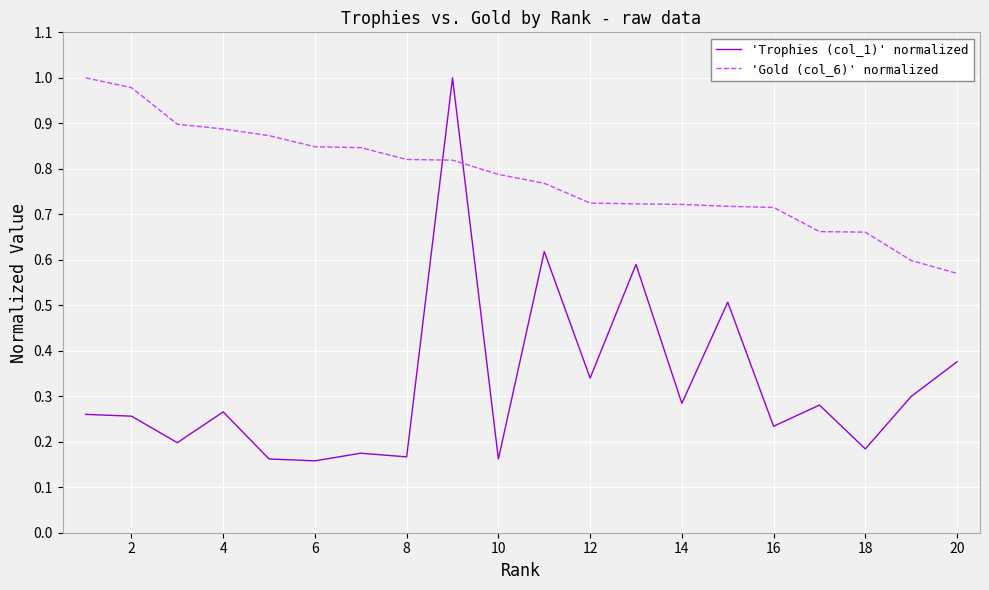

List the series in order of their overall mean, lowest first.

'Trophies (col_1)' normalized, 'Gold (col_6)' normalized